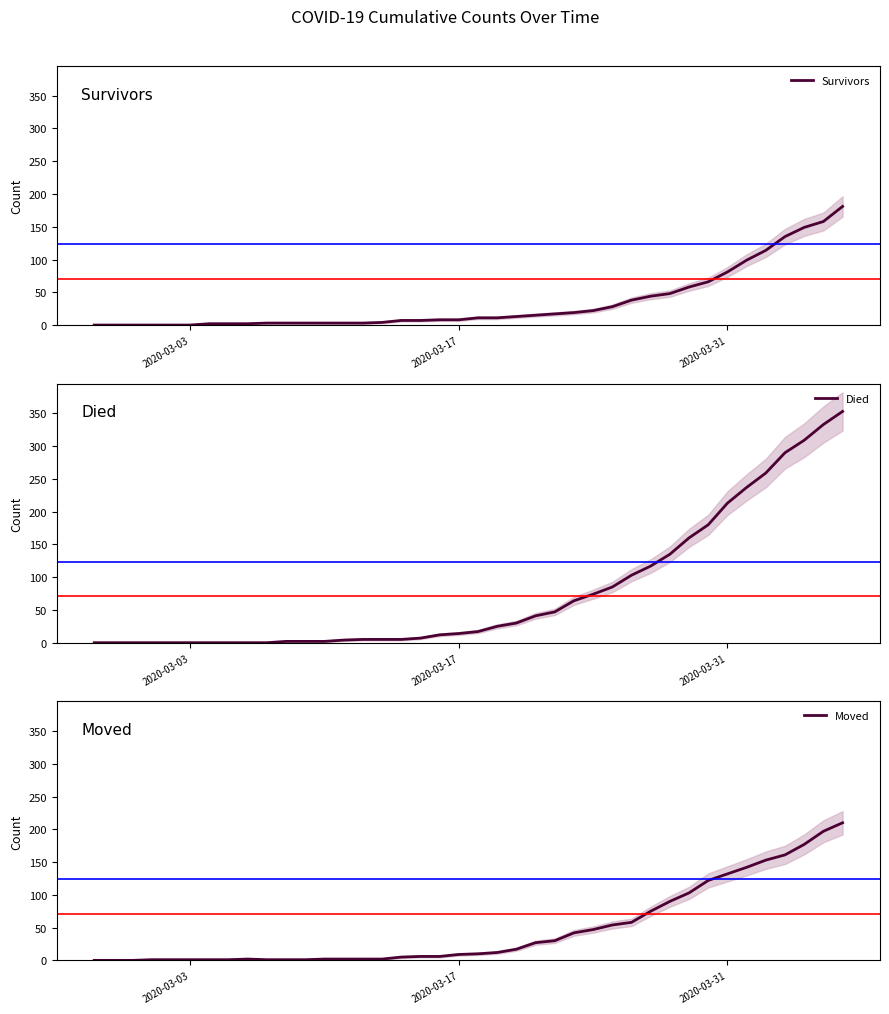

Rank the series by their maximum value, from lowest to highest.

Survivors, Moved, Died